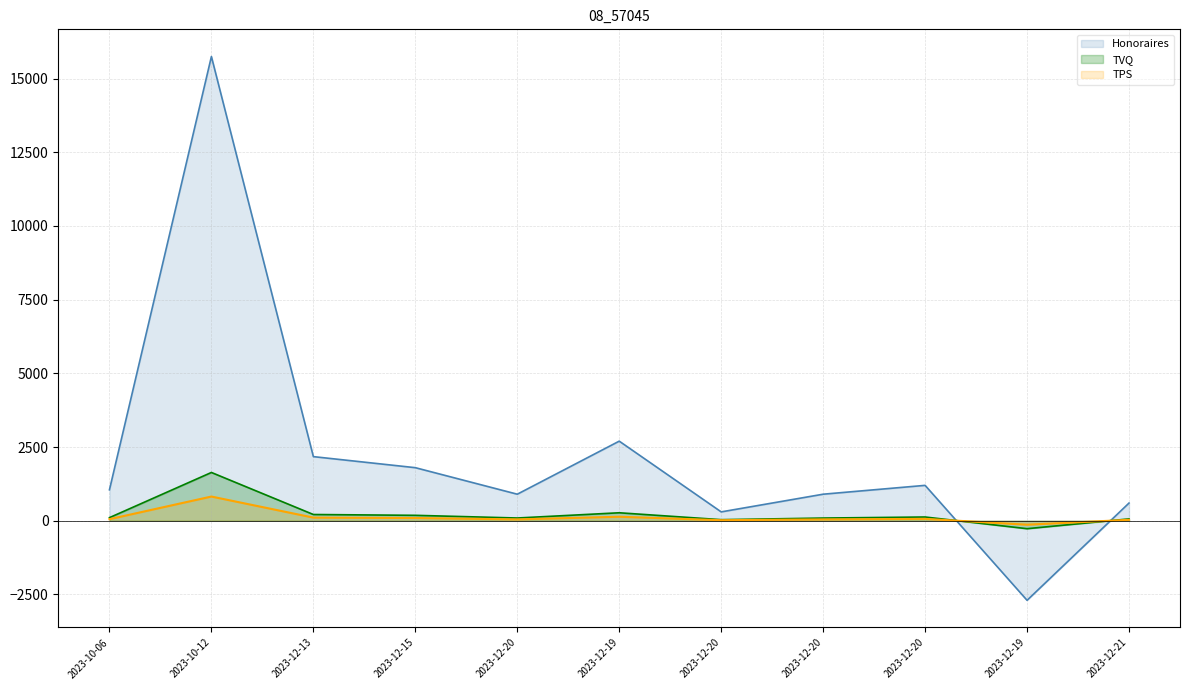

Which category has the highest value across all series?

2023-10-12